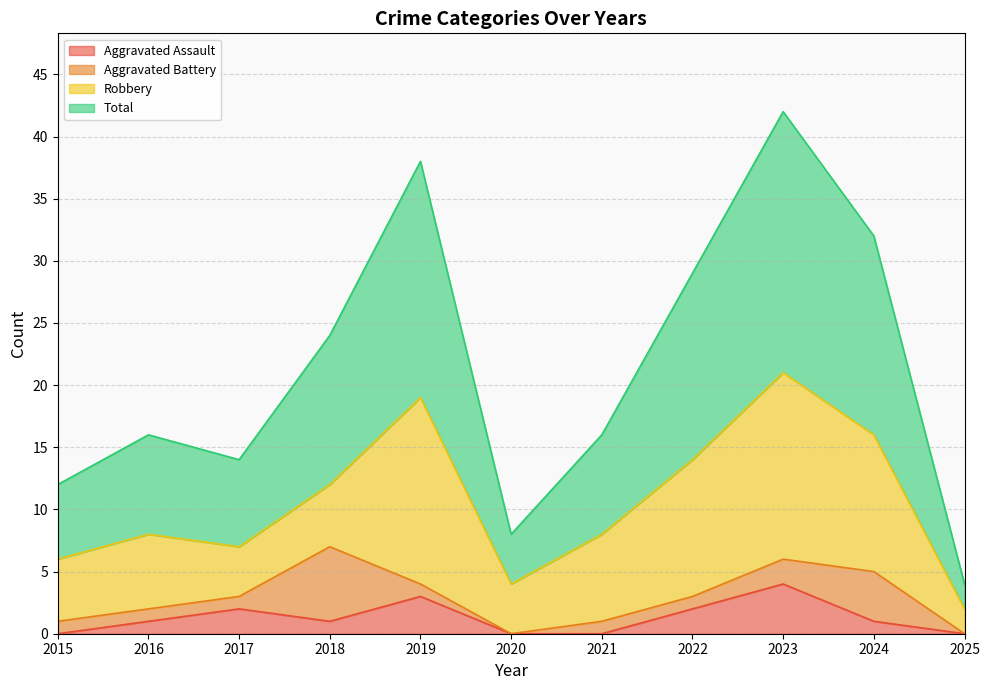

What is the maximum value for Aggravated Assault?

4